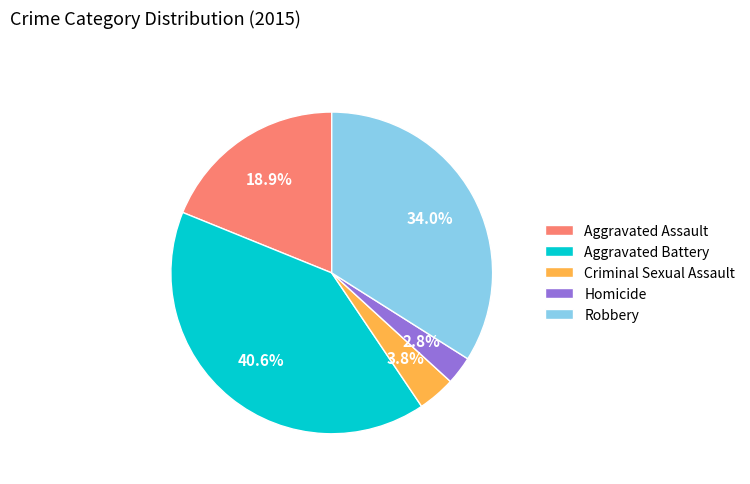

Approximately how many times larger is the value at Robbery compared to Aggravated Assault?

1.8